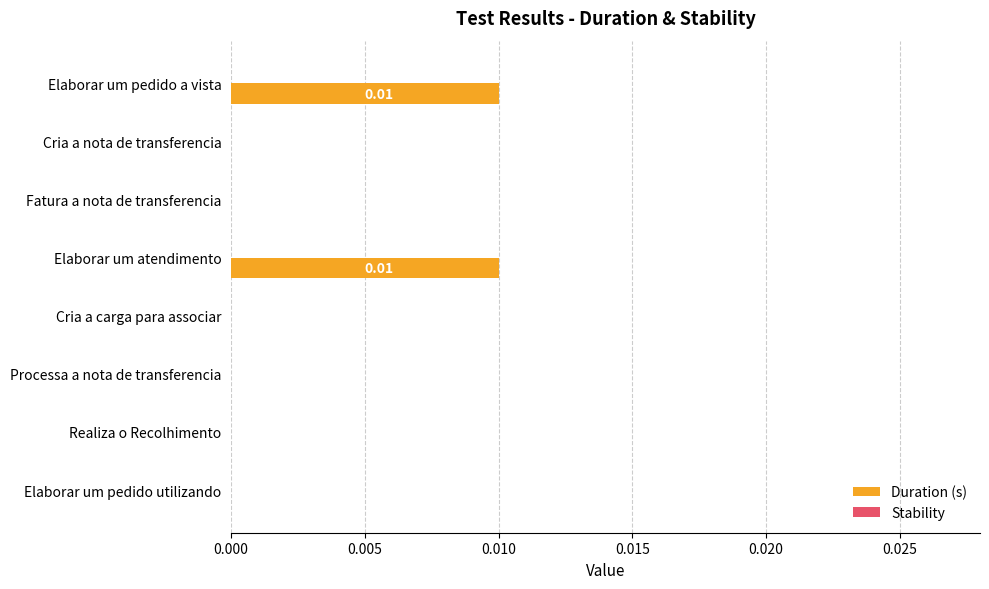

Between Elaborar um atendimento and Cria a nota de transferencia, which is larger?

Elaborar um atendimento